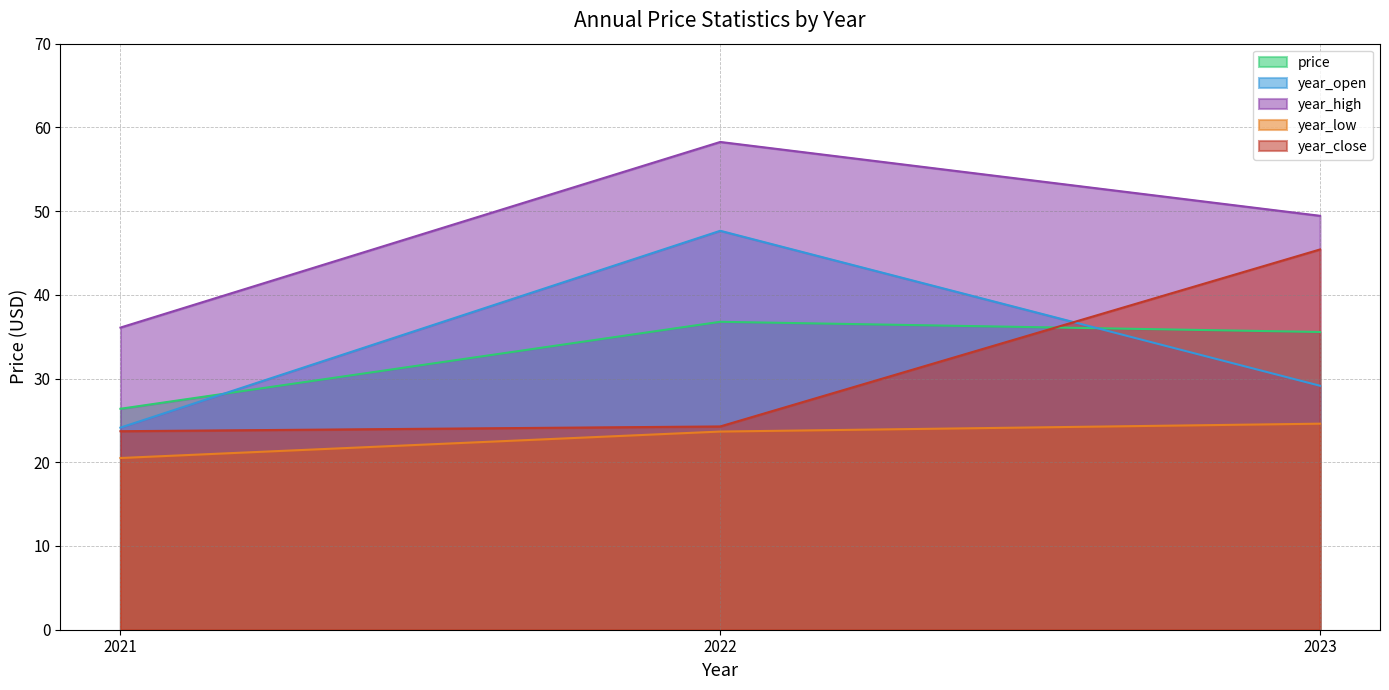

The price series shows 26.4 at 2021. True or false?

True